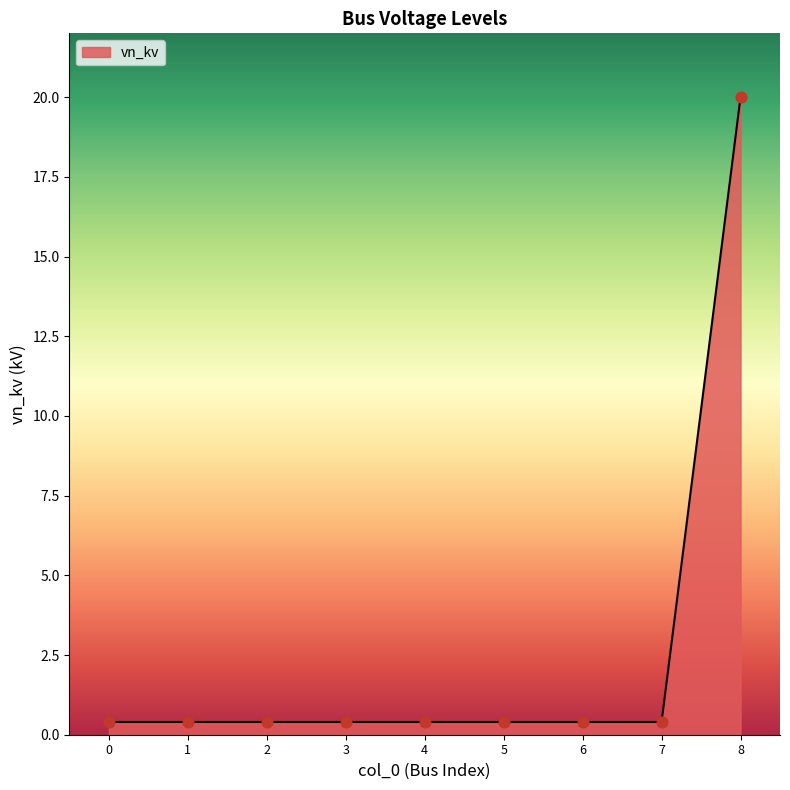

Which has a higher value, 4 or 8?

8